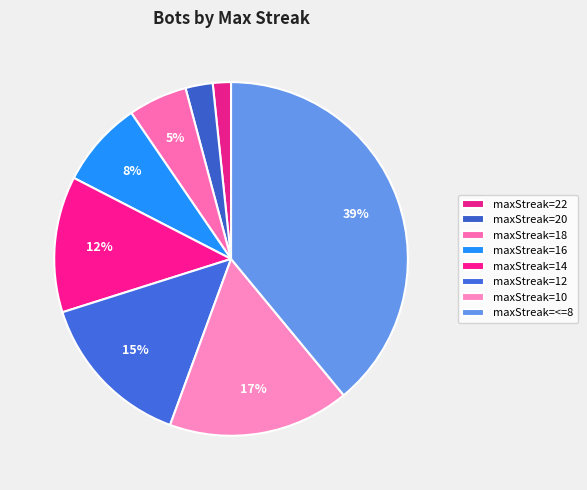

To the nearest percent, what portion does maxStreak=14 represent?

12%